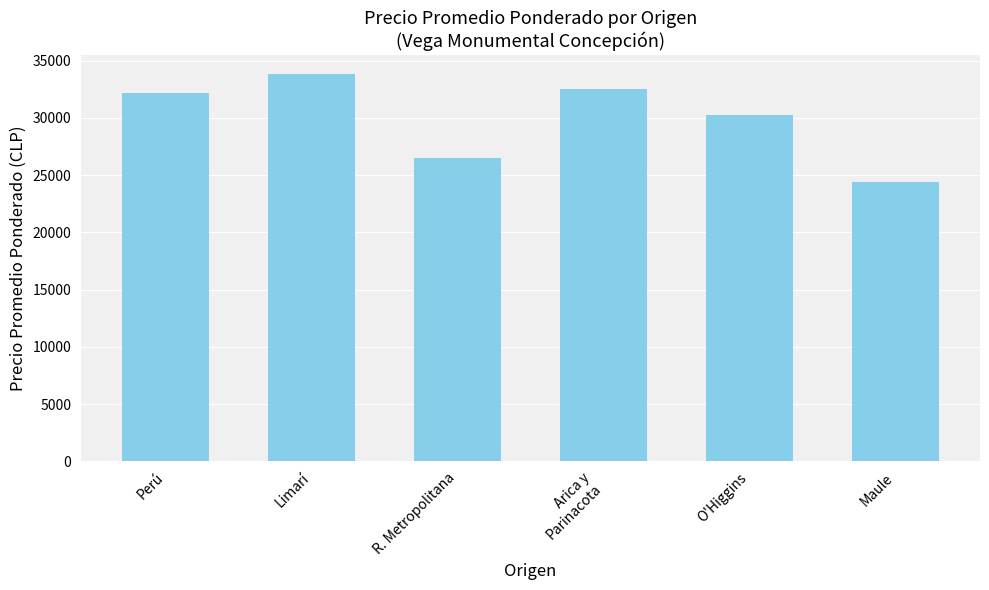

At which label is the value closest to 29119?

O'Higgins